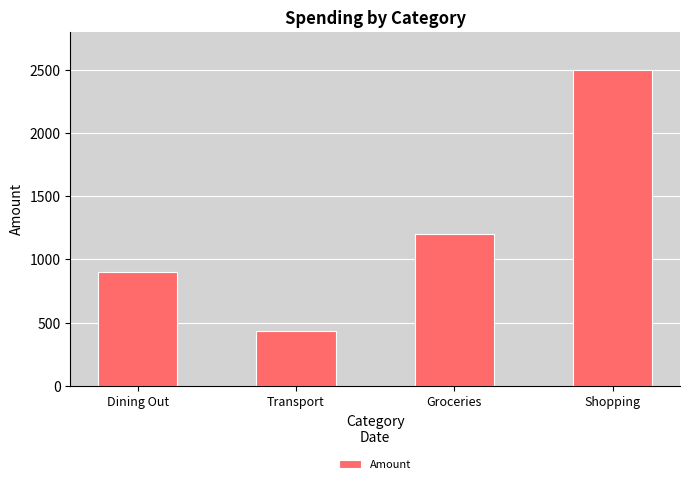

How many bars are there in total?

4